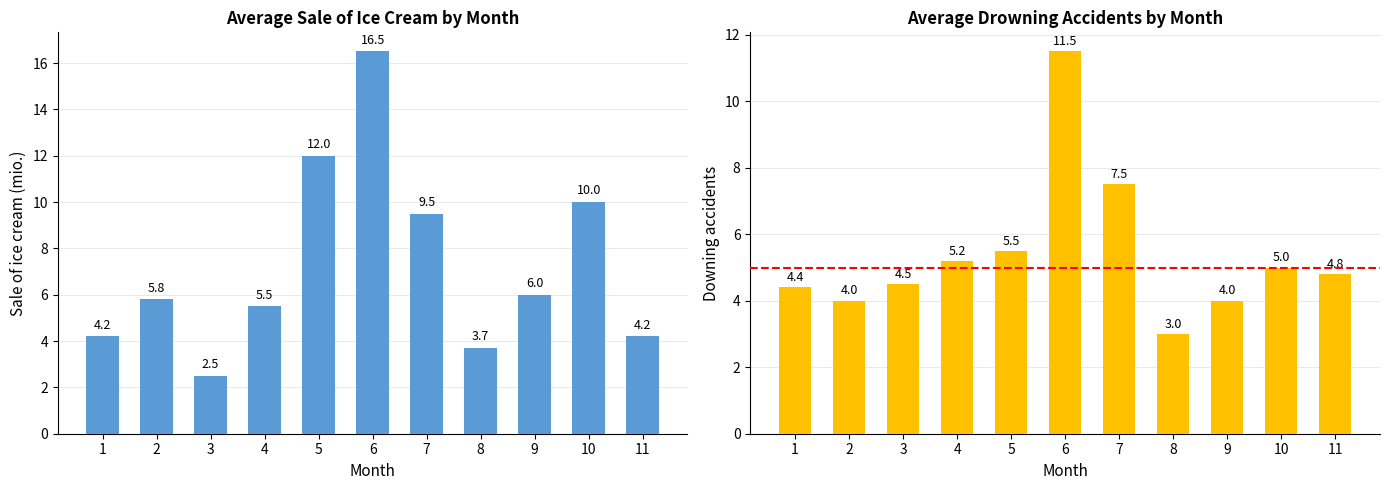

At which category is the sum across all series the highest?

6